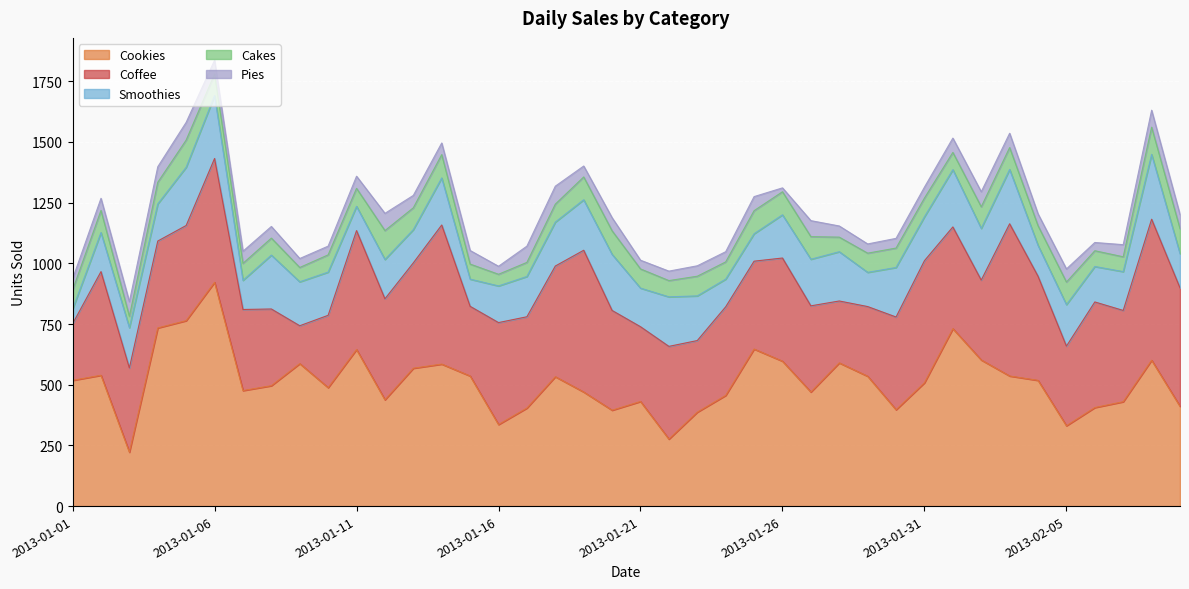

True or false: Pies and Coffee cross at least once.

False